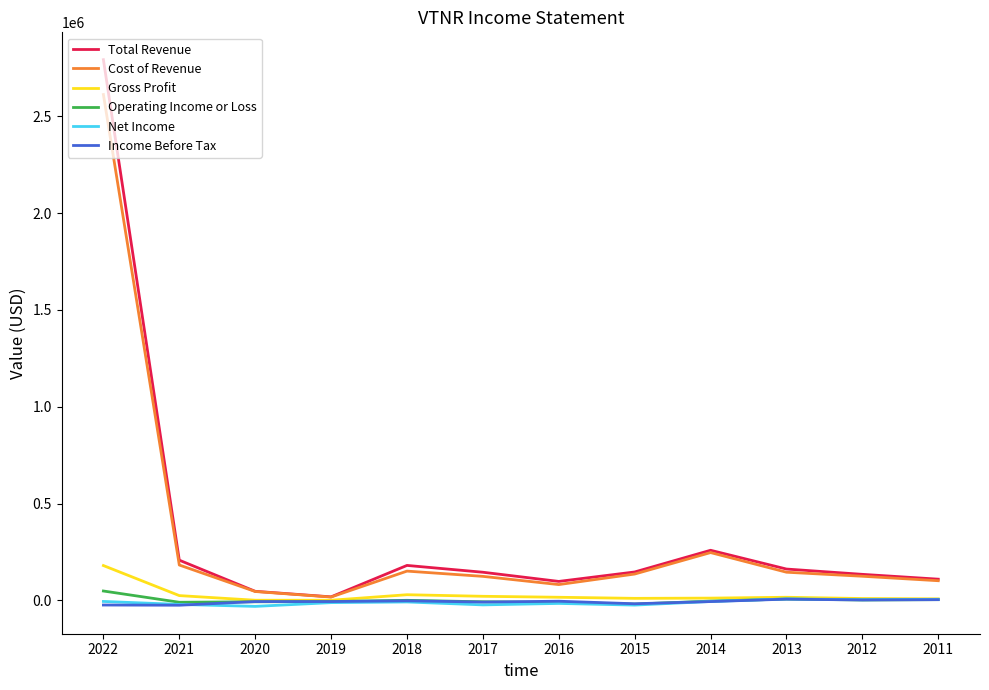

Which series has the largest total across all categories?

Total Revenue